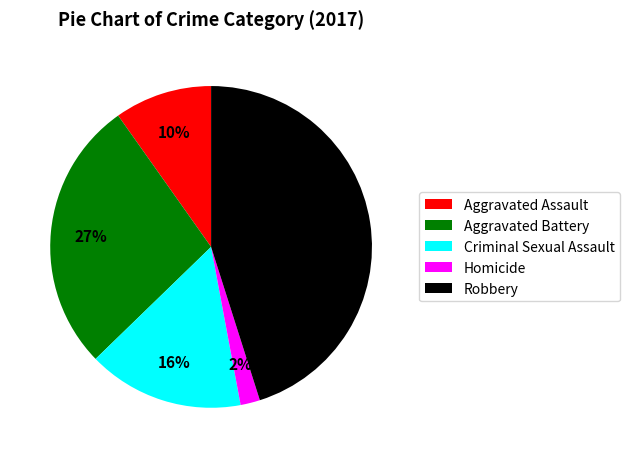

Which slice is the smallest?

Homicide